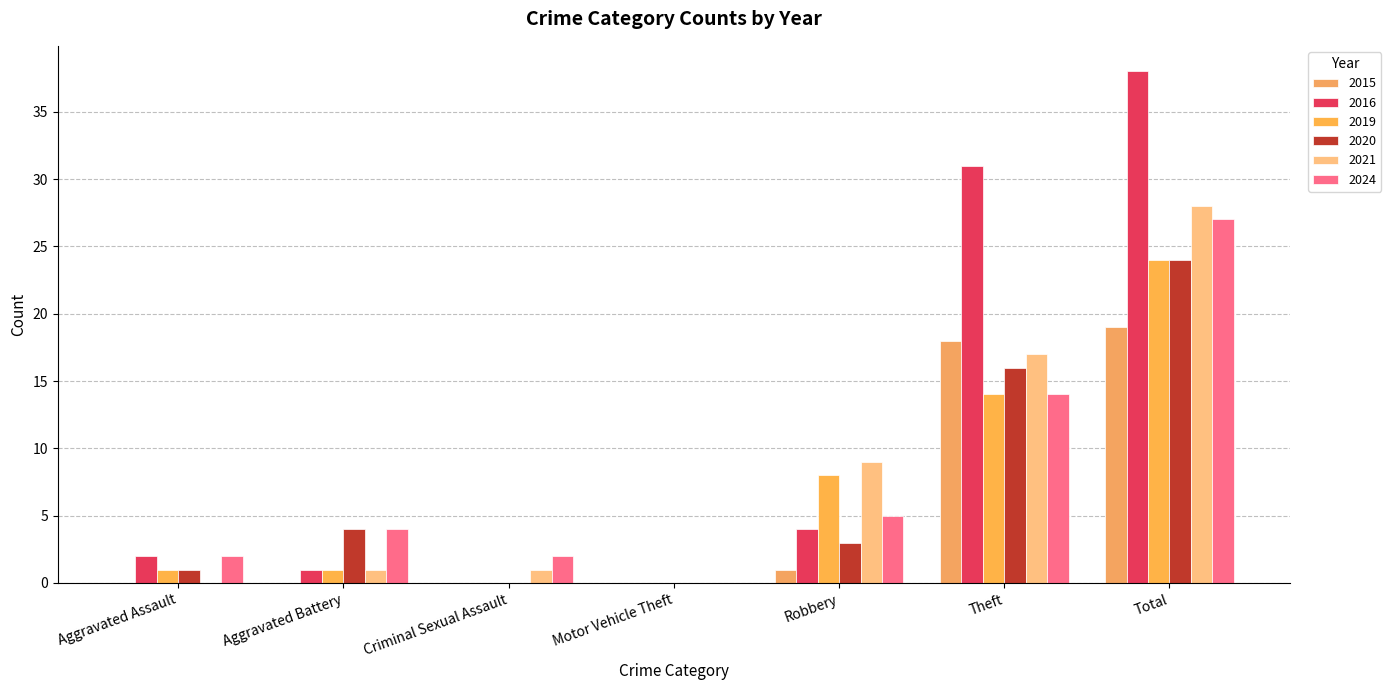

Count the number of data series in this chart.

6